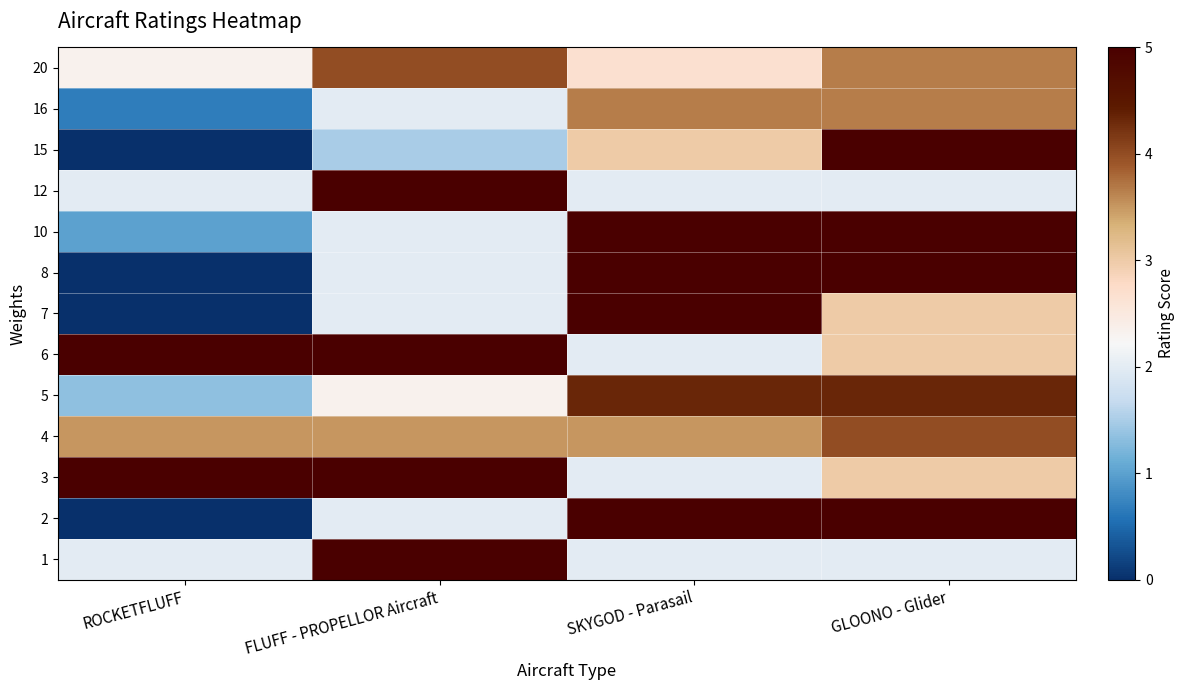

Reading left to right, transcribe all the data shown in this chart.

1: ROCKETFLUFF=2.0	FLUFF - PROPELLOR Aircraft=5.0	SKYGOD - Parasail=2.0	GLOONO - Glider=2.0
2: ROCKETFLUFF=0.0	FLUFF - PROPELLOR Aircraft=2.0	SKYGOD - Parasail=5.0	GLOONO - Glider=5.0
3: ROCKETFLUFF=5.0	FLUFF - PROPELLOR Aircraft=5.0	SKYGOD - Parasail=2.0	GLOONO - Glider=3.0
4: ROCKETFLUFF=3.5	FLUFF - PROPELLOR Aircraft=3.5	SKYGOD - Parasail=3.5	GLOONO - Glider=4.0
5: ROCKETFLUFF=1.3	FLUFF - PROPELLOR Aircraft=2.3	SKYGOD - Parasail=4.3	GLOONO - Glider=4.3
6: ROCKETFLUFF=5.0	FLUFF - PROPELLOR Aircraft=5.0	SKYGOD - Parasail=2.0	GLOONO - Glider=3.0
7: ROCKETFLUFF=0.0	FLUFF - PROPELLOR Aircraft=2.0	SKYGOD - Parasail=5.0	GLOONO - Glider=3.0
8: ROCKETFLUFF=0.0	FLUFF - PROPELLOR Aircraft=2.0	SKYGOD - Parasail=5.0	GLOONO - Glider=5.0
10: ROCKETFLUFF=1.0	FLUFF - PROPELLOR Aircraft=2.0	SKYGOD - Parasail=5.0	GLOONO - Glider=5.0
12: ROCKETFLUFF=2.0	FLUFF - PROPELLOR Aircraft=5.0	SKYGOD - Parasail=2.0	GLOONO - Glider=2.0
15: ROCKETFLUFF=0.0	FLUFF - PROPELLOR Aircraft=1.5	SKYGOD - Parasail=3.0	GLOONO - Glider=5.0
16: ROCKETFLUFF=0.7	FLUFF - PROPELLOR Aircraft=2.0	SKYGOD - Parasail=3.7	GLOONO - Glider=3.7
20: ROCKETFLUFF=2.3	FLUFF - PROPELLOR Aircraft=4.0	SKYGOD - Parasail=2.7	GLOONO - Glider=3.7